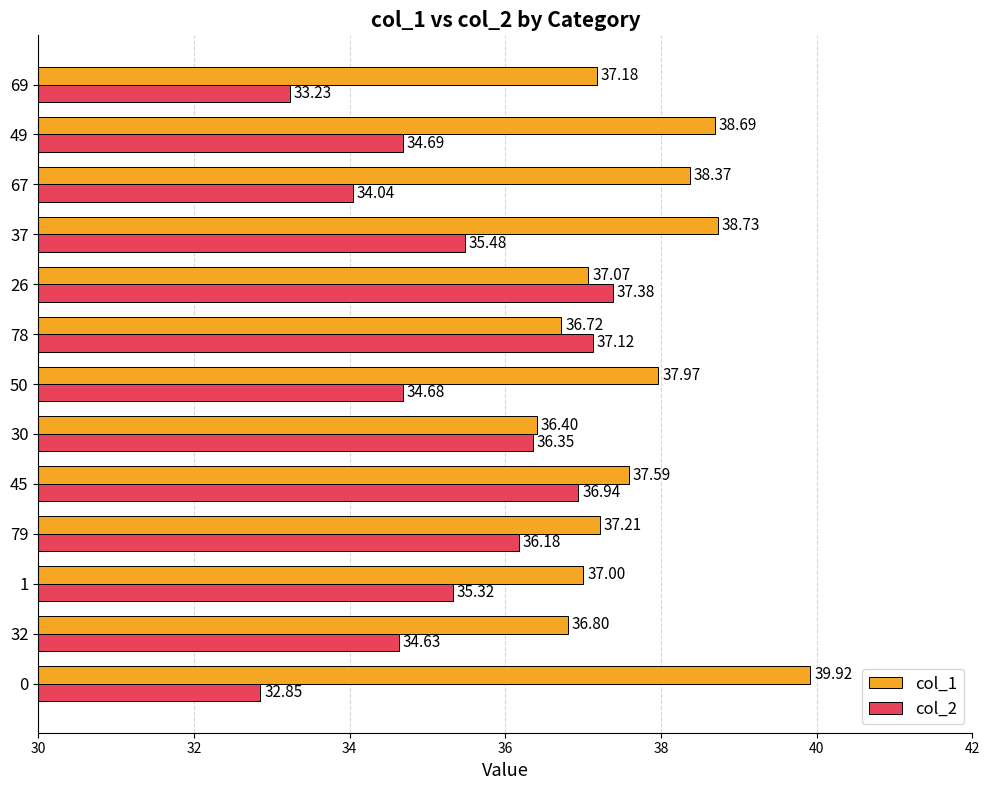

Rank the series at 37 from lowest to highest value.

col_2, col_1